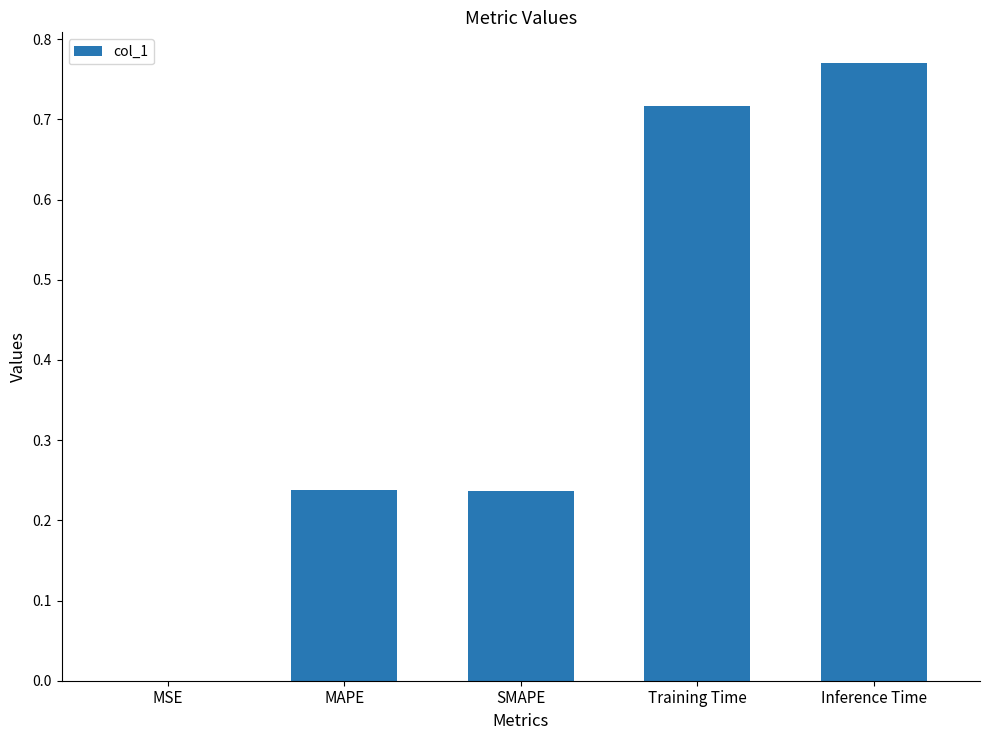

Which category has the highest value across all series?

Inference Time